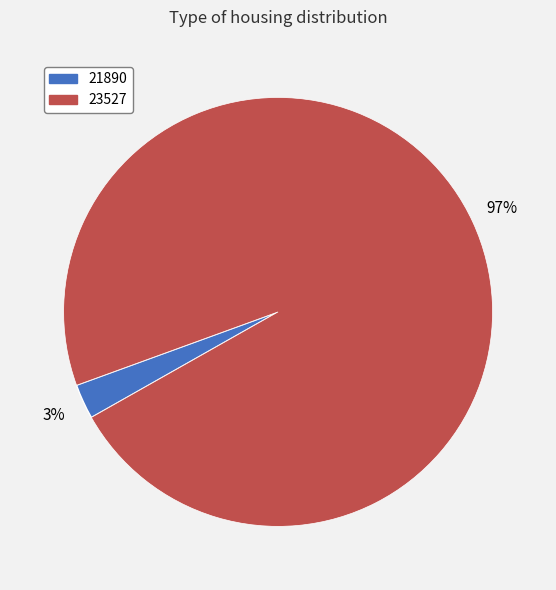

Rank the categories by value from highest to lowest.

23527, 21890